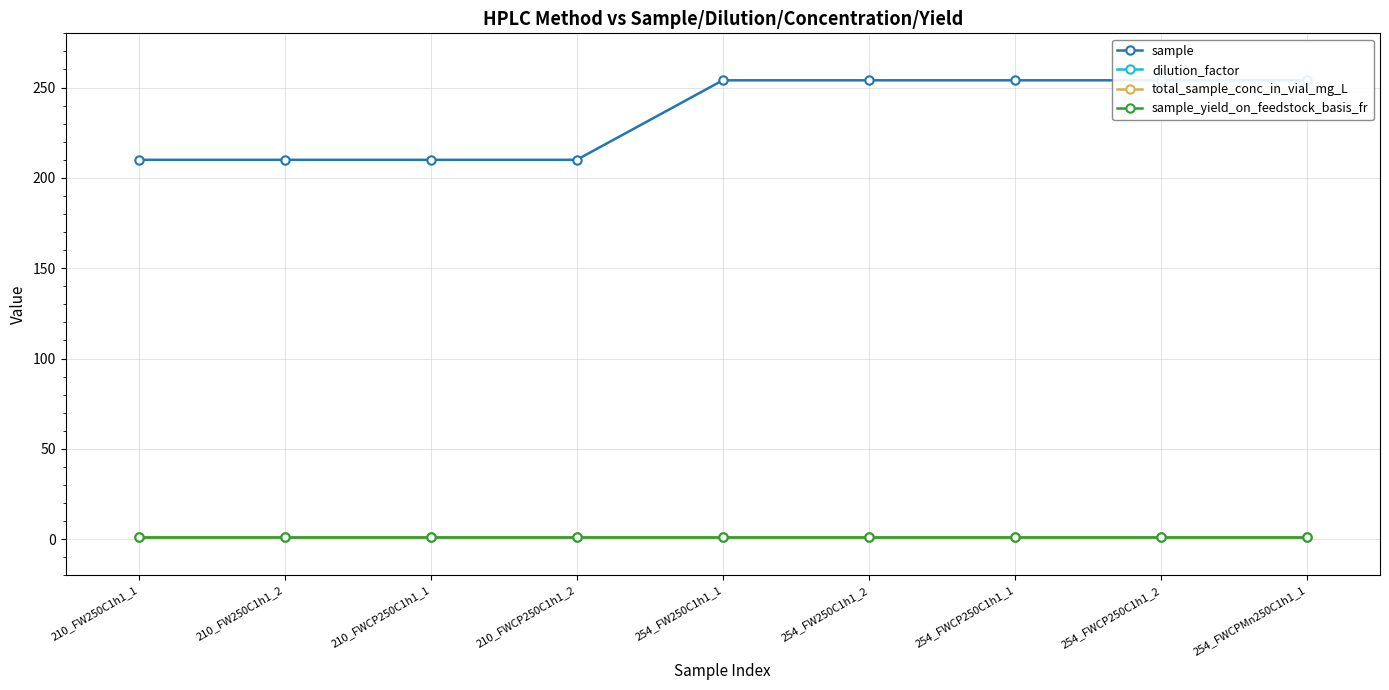

Rank the categories by sample value from lowest to highest.

210_FW250C1h1_1, 210_FW250C1h1_2, 210_FWCP250C1h1_1, 210_FWCP250C1h1_2, 254_FW250C1h1_1, 254_FW250C1h1_2, 254_FWCP250C1h1_1, 254_FWCP250C1h1_2, 254_FWCPMn250C1h1_1